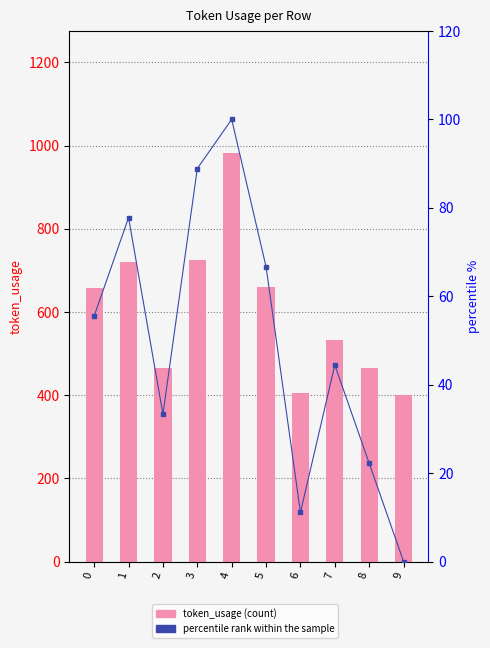

Where does the token_usage series first go above 657?

1